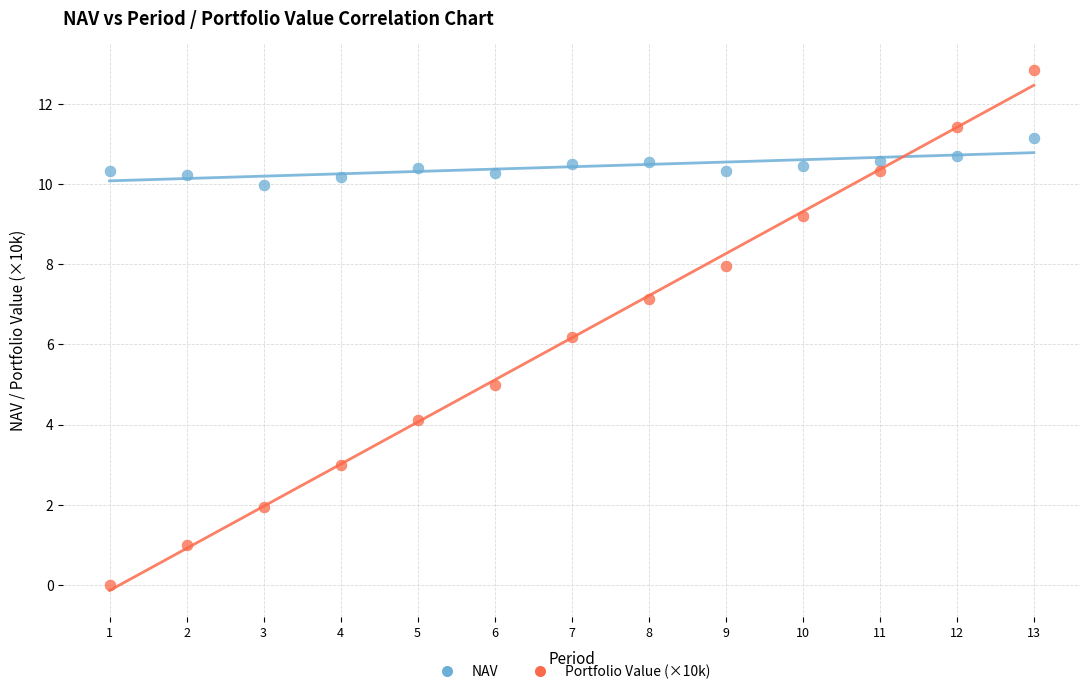

Which series contains the lowest Y value?

Portfolio Value (×10k)